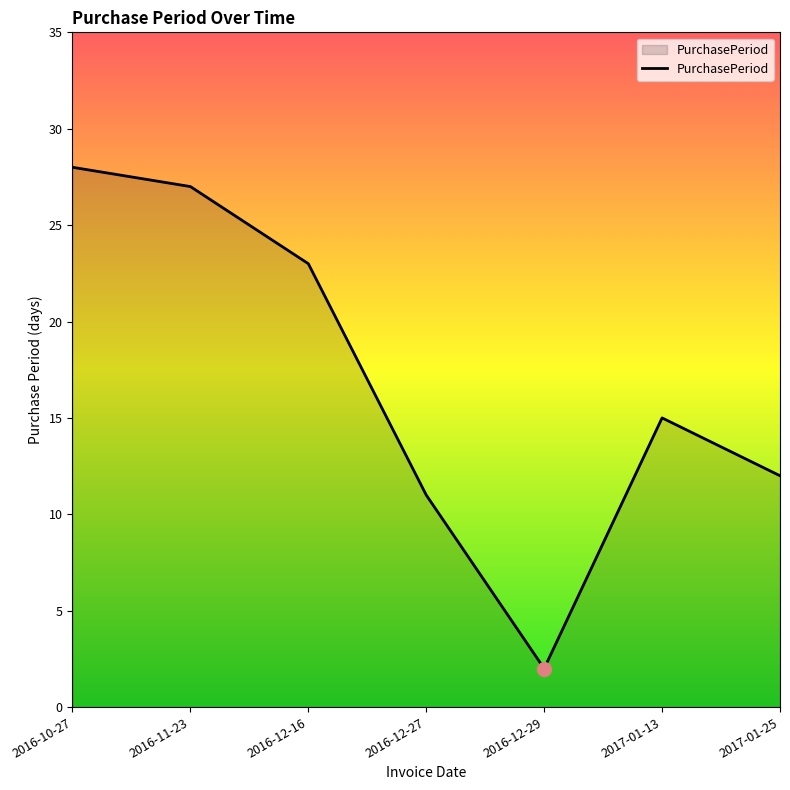

What position from the right is 2016-12-16?

5